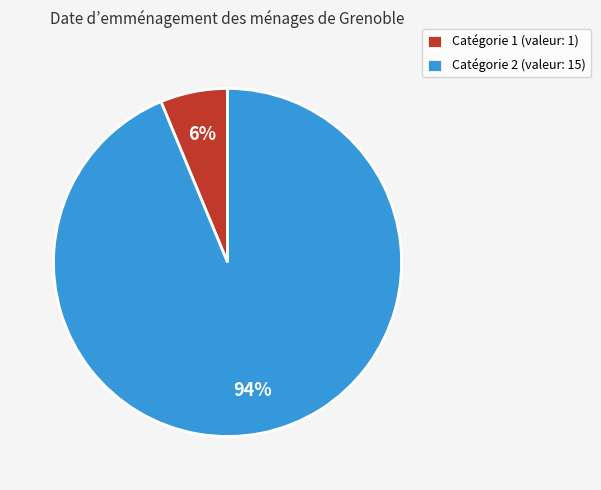

How many segments does this pie chart have?

2